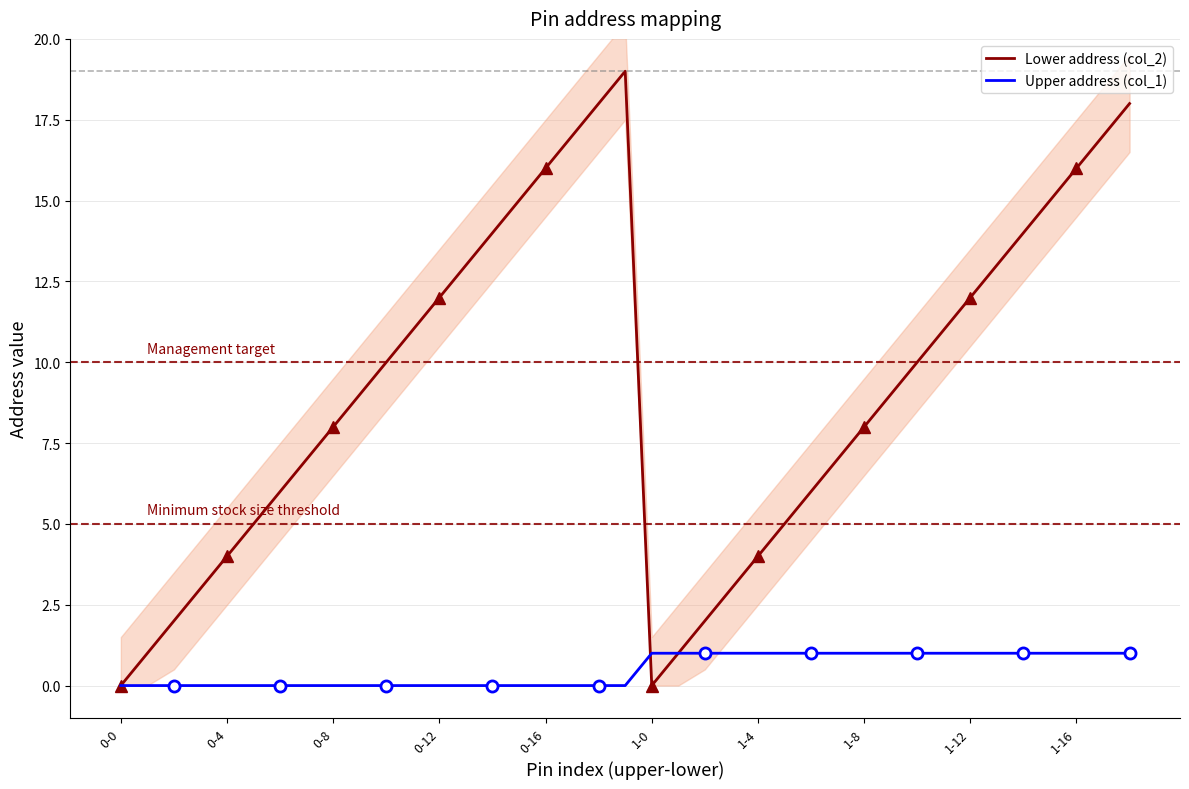

How many lines are shown in the chart?

2